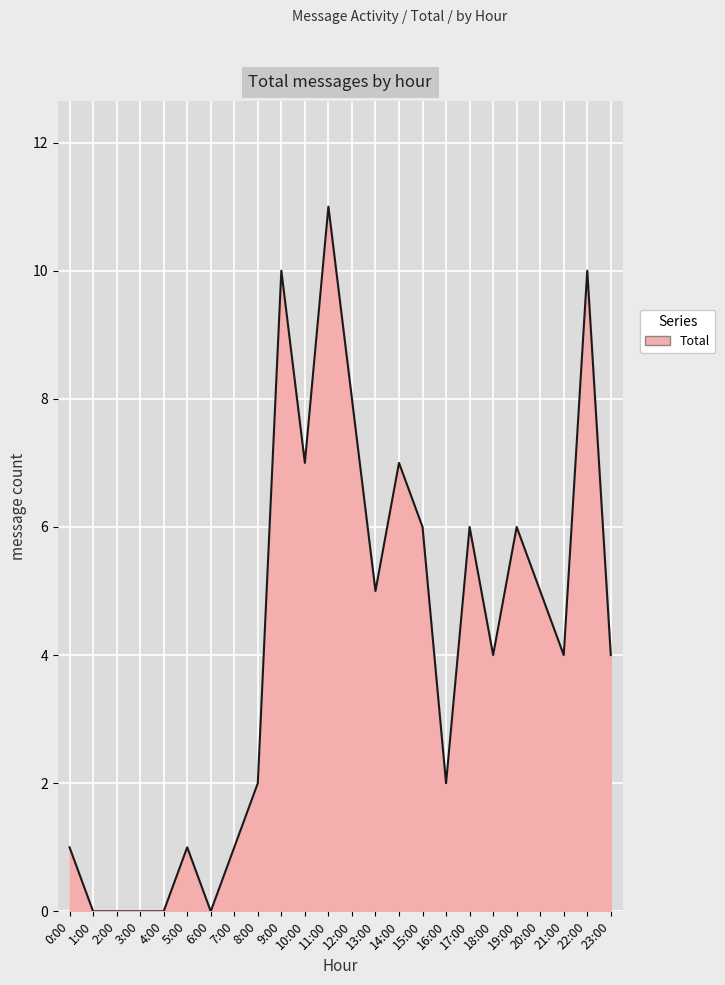

What is the maximum value shown in the chart?

11